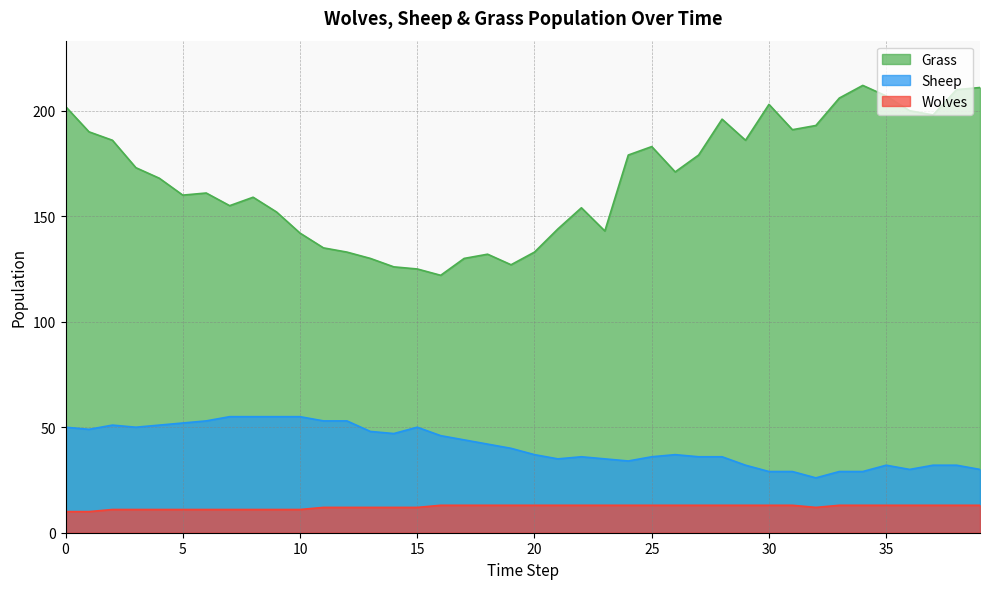

Count the number of data series in this chart.

3